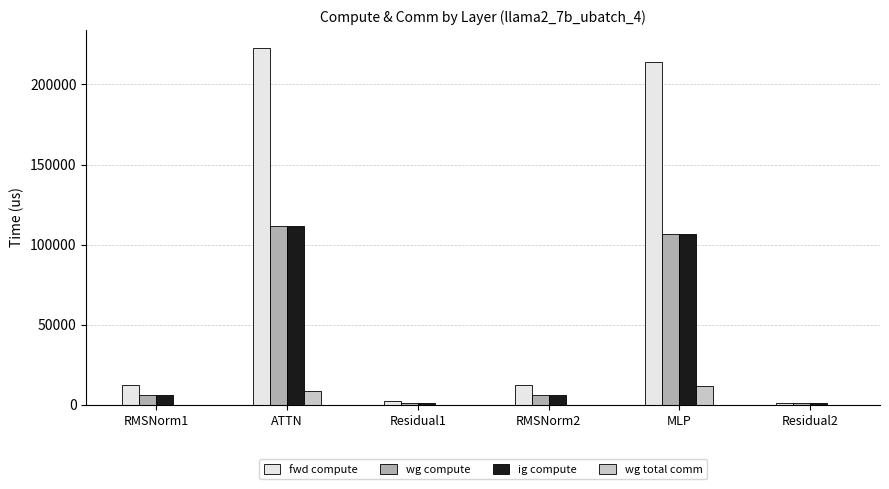

At which category does the chart reach its peak across all series?

ATTN